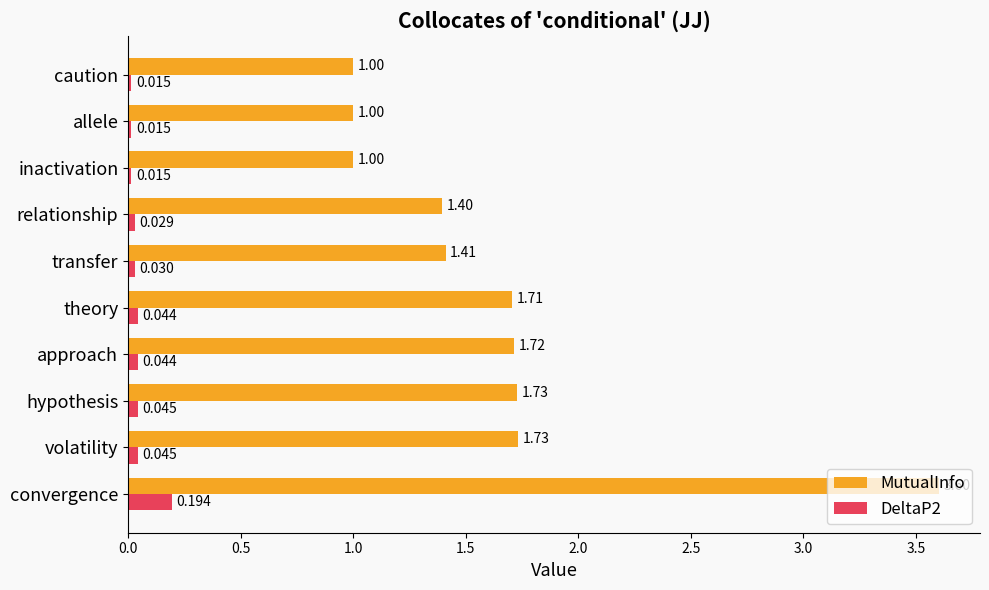

At which category is the sum across all series the highest?

convergence